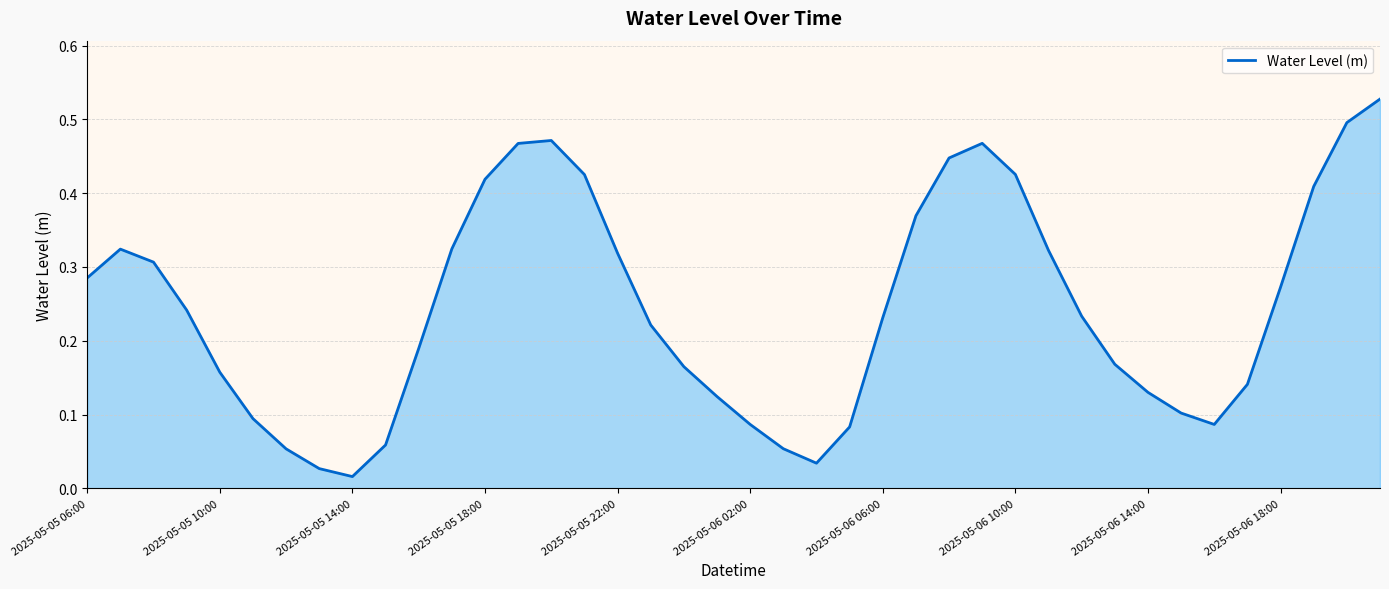

True or false: the data has more than 0 interior local peaks.

True